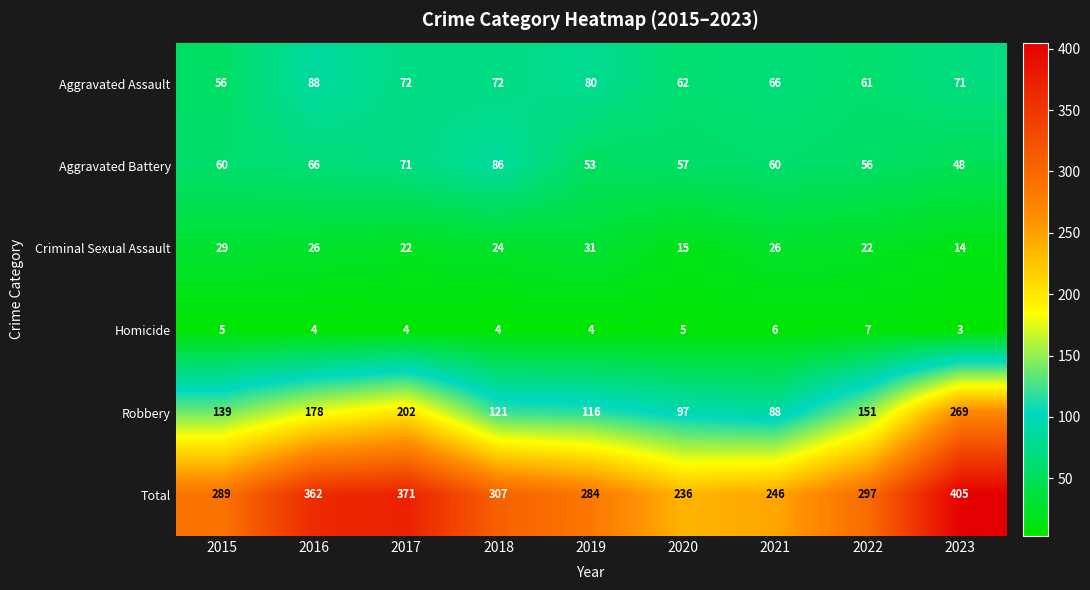

What is the sum of the Total values at 2019 and 2017?

655